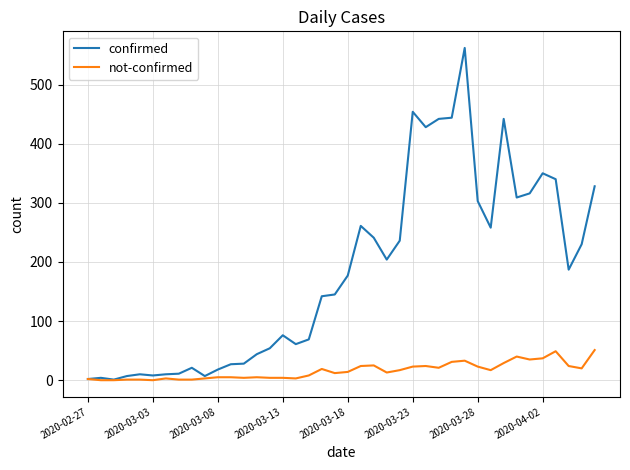

Rank the series by their maximum value, from lowest to highest.

not-confirmed, confirmed